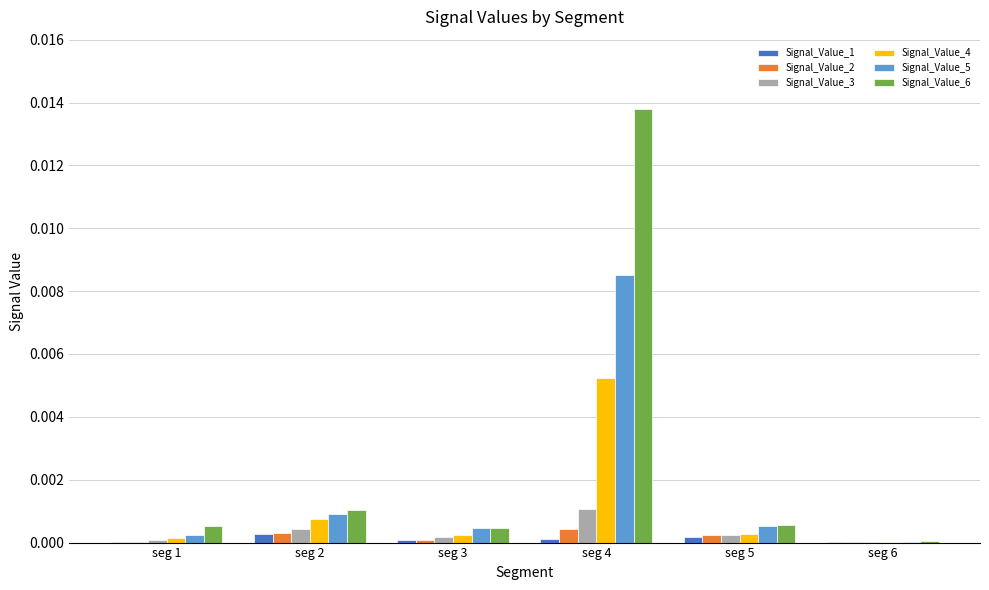

Which label corresponds to the largest value in the chart?

seg 4